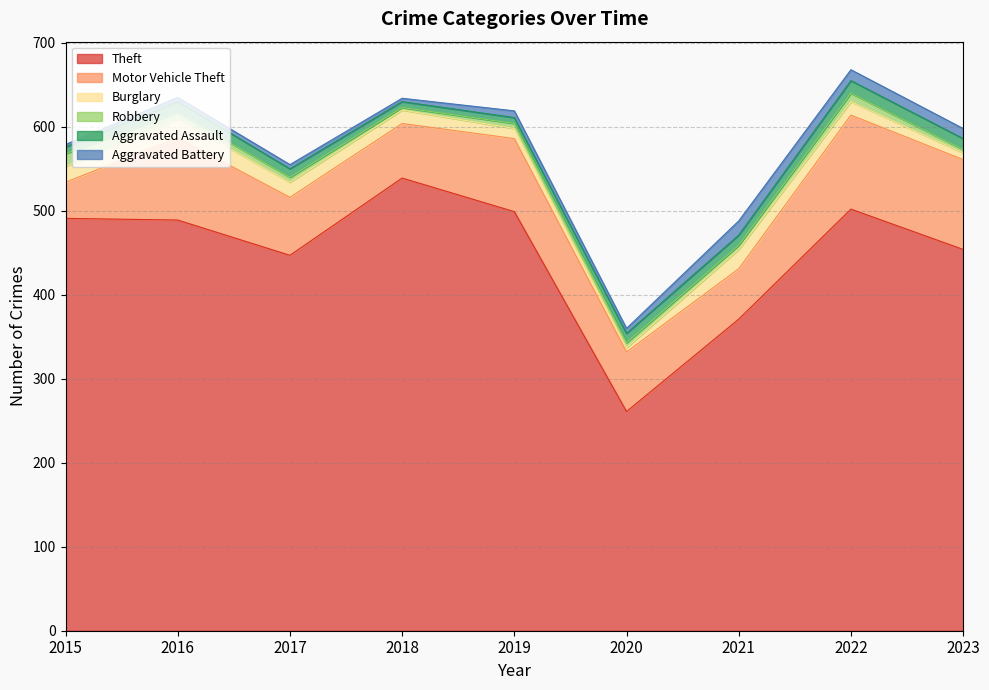

What is the sum of all Aggravated Assault values?

96